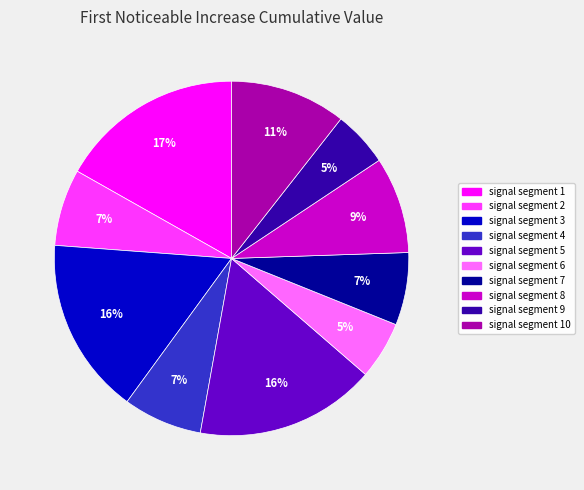

To the nearest percent, what is the difference between the largest and smallest slice percentages?

12%